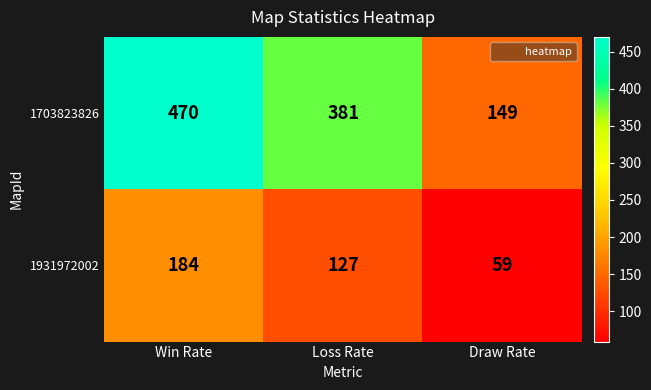

What is the approximate value of 1703823826 at Loss Rate?

381